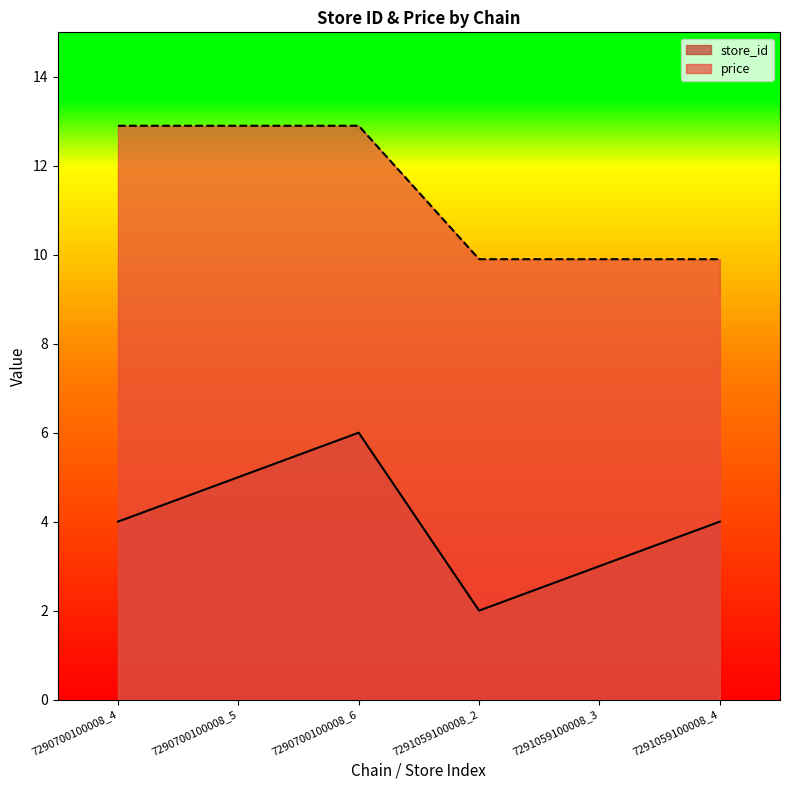

True or false: price and store_id intersect in this chart.

False